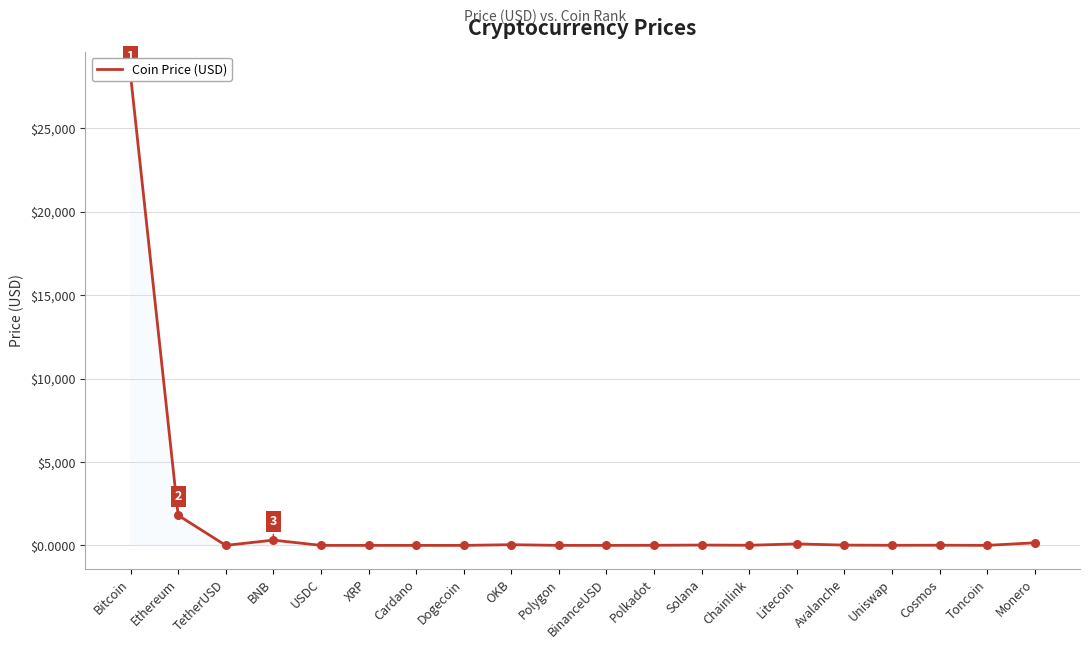

Which has a higher value, Litecoin or Polkadot?

Litecoin